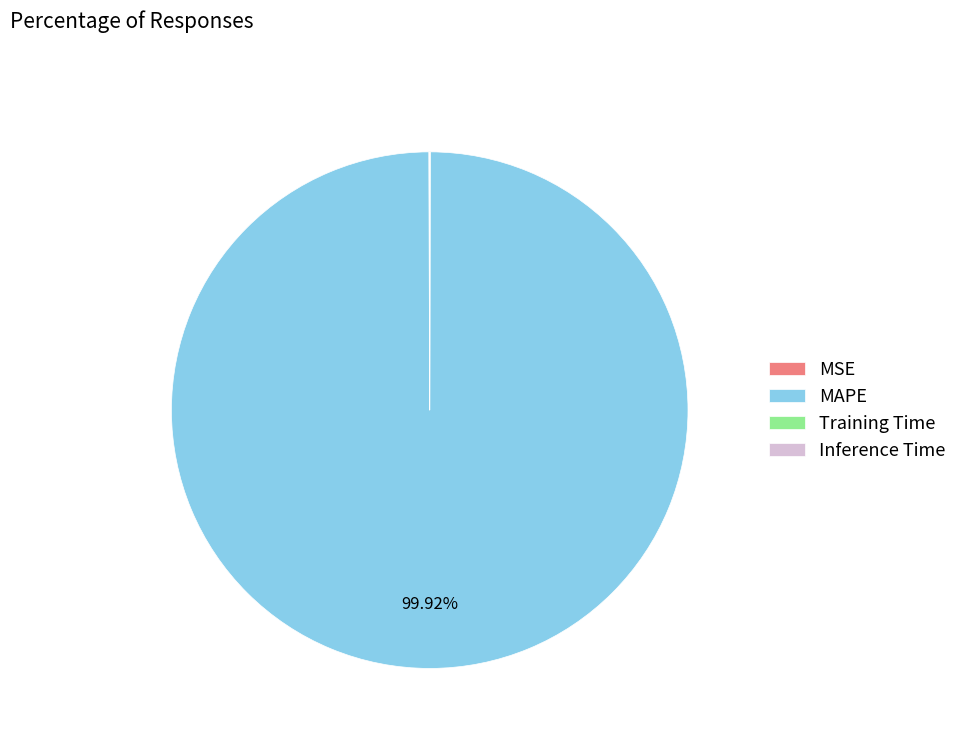

Which slice is the largest?

MAPE